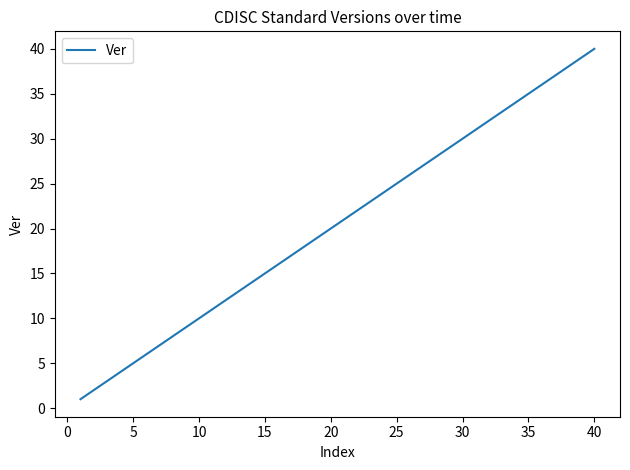

What is the greatest value displayed?

40